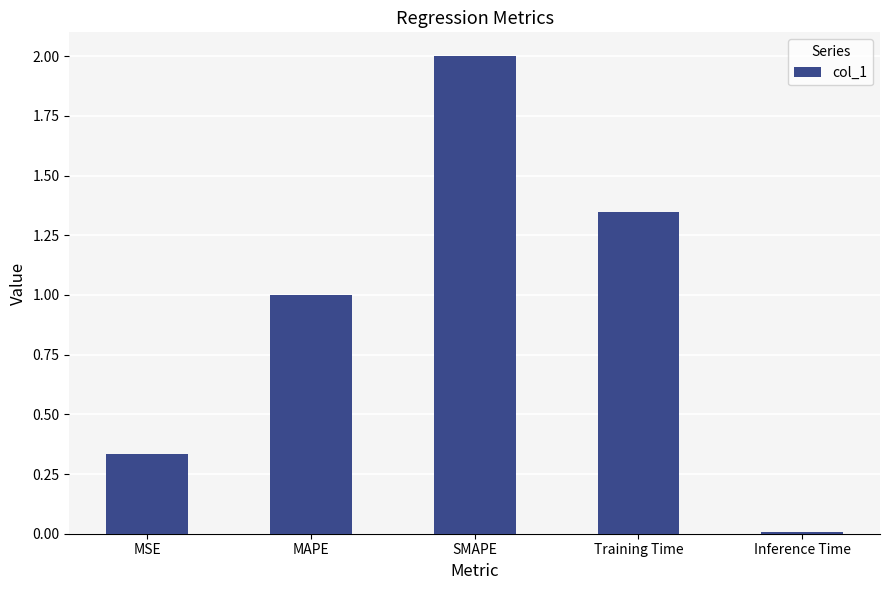

How many distinct data groups are displayed?

1